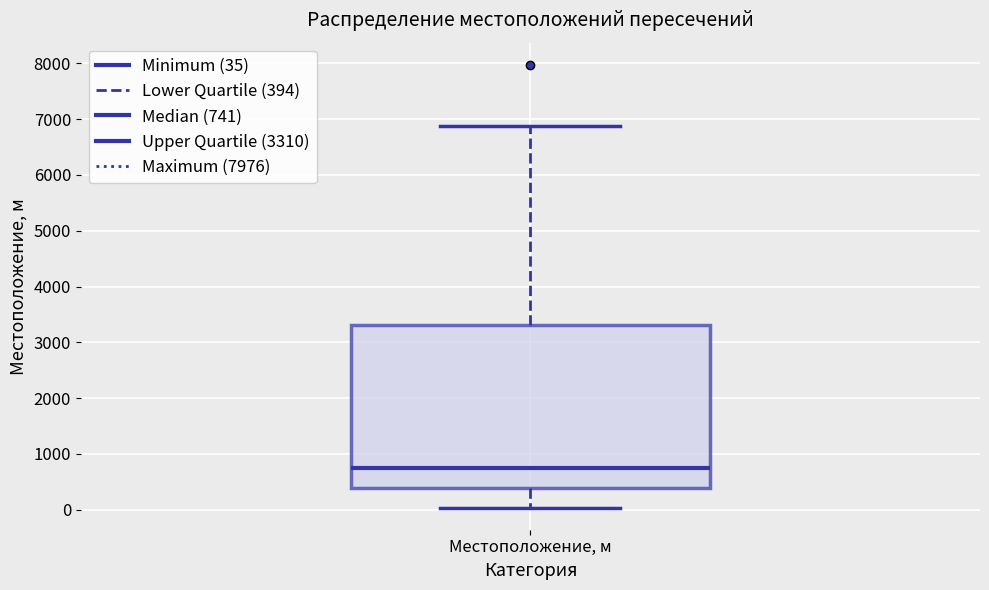

Transcribe this box plot: give where the median line is, the range the box spans, and where the two whiskers end, as read against the y-axis. The values are not printed on the chart, so give them approximately, as read against the axis.

median 700, box 400 to 3300, whiskers 0 to 6900